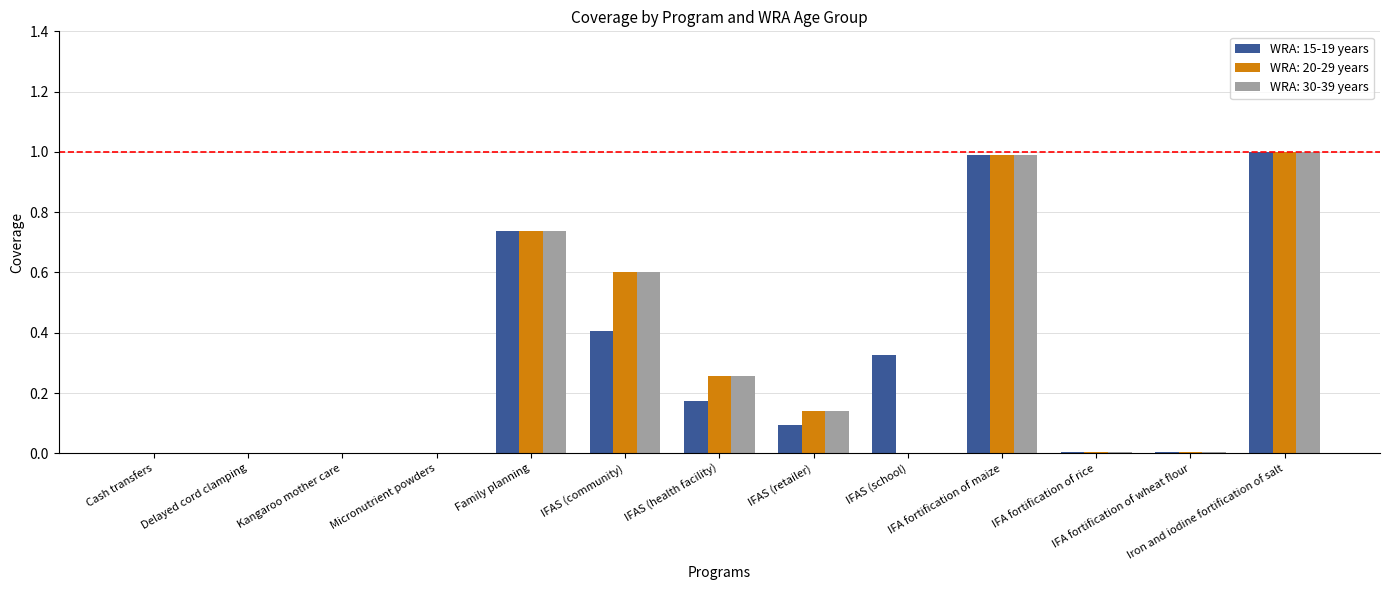

What is the maximum value for WRA: 30-39 years?

1.0